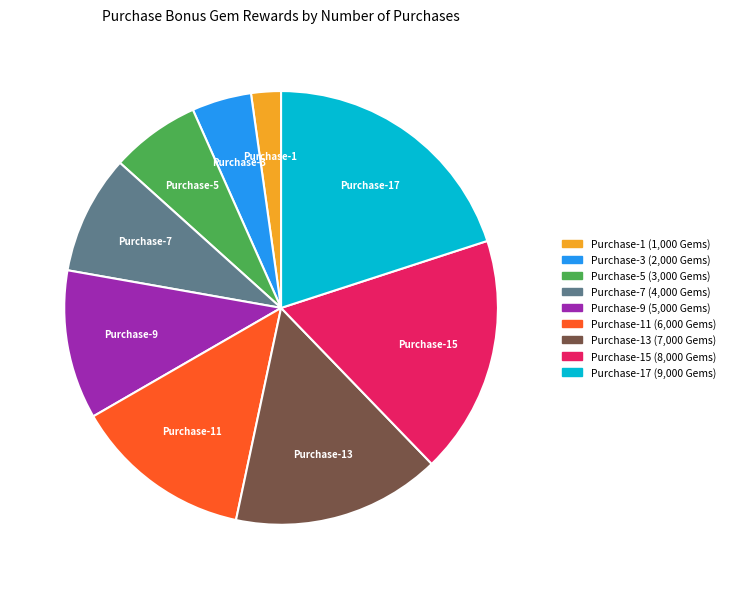

What is the largest slice in the pie chart?

Purchase-17